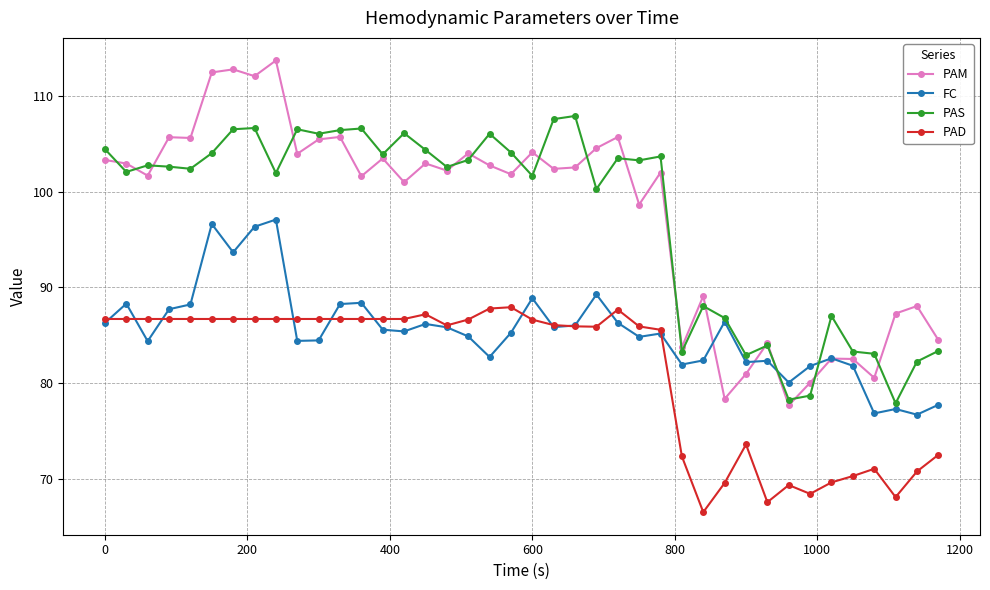

What is the greatest value displayed?

113.7